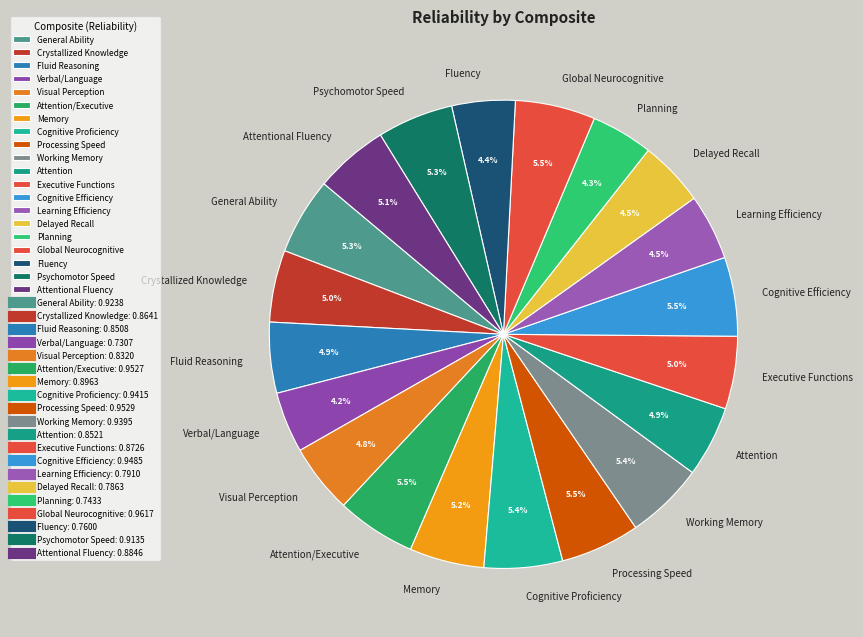

What percentage is NOT represented by Verbal/Language?

95.8%